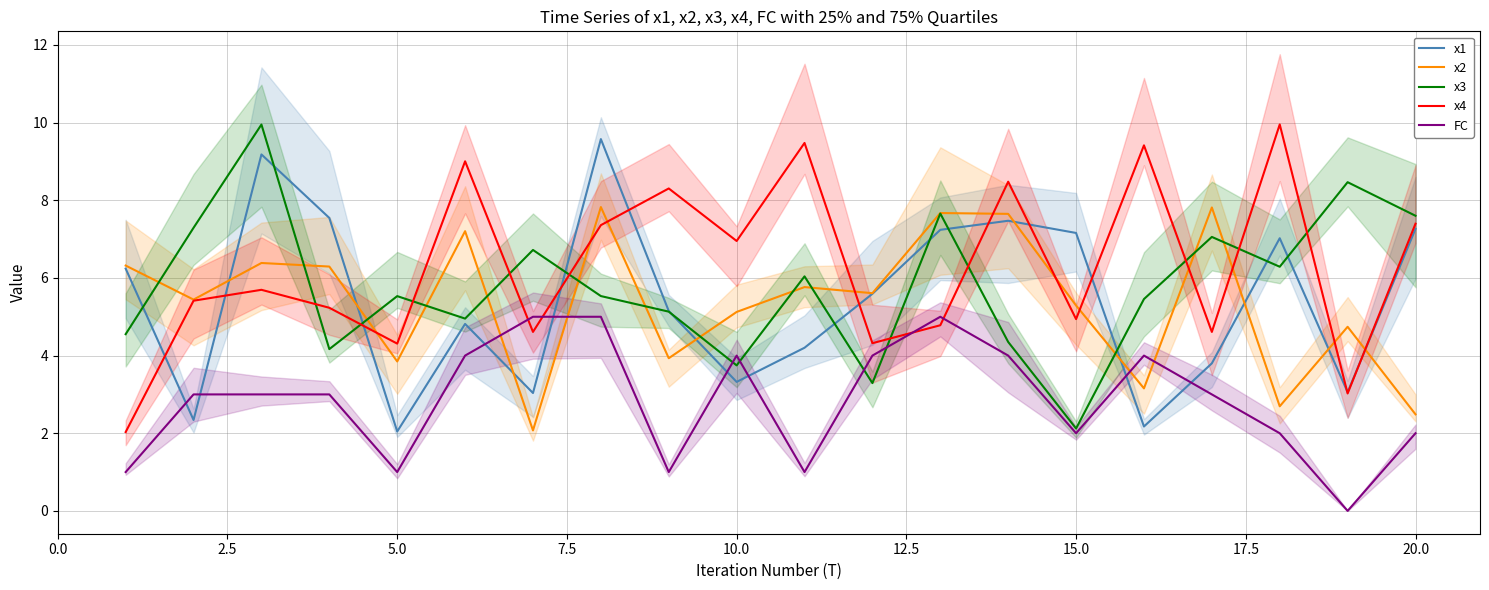

Reading right to left, transcribe all the data shown in this chart.

x1: 7.3	3.1	7.0	3.8	2.2	7.2	7.5	7.2	5.6	4.2	3.3	5.1	9.6	3.0	4.8	2.0	7.5	9.2	2.3	6.2
x2: 2.5	4.7	2.7	7.8	3.2	5.3	7.7	7.7	5.6	5.8	5.1	3.9	7.8	2.1	7.2	3.8	6.3	6.4	5.4	6.3
x3: 7.6	8.5	6.3	7.1	5.5	2.1	4.4	7.7	3.3	6.0	3.7	5.1	5.5	6.7	5.0	5.5	4.2	10.0	7.3	4.6
x4: 7.4	3.0	10.0	4.6	9.4	4.9	8.5	4.8	4.3	9.5	7.0	8.3	7.4	4.6	9.0	4.3	5.2	5.7	5.4	2.0
FC: 2.0	0.0	2.0	3.0	4.0	2.0	4.0	5.0	4.0	1.0	4.0	1.0	5.0	5.0	4.0	1.0	3.0	3.0	3.0	1.0